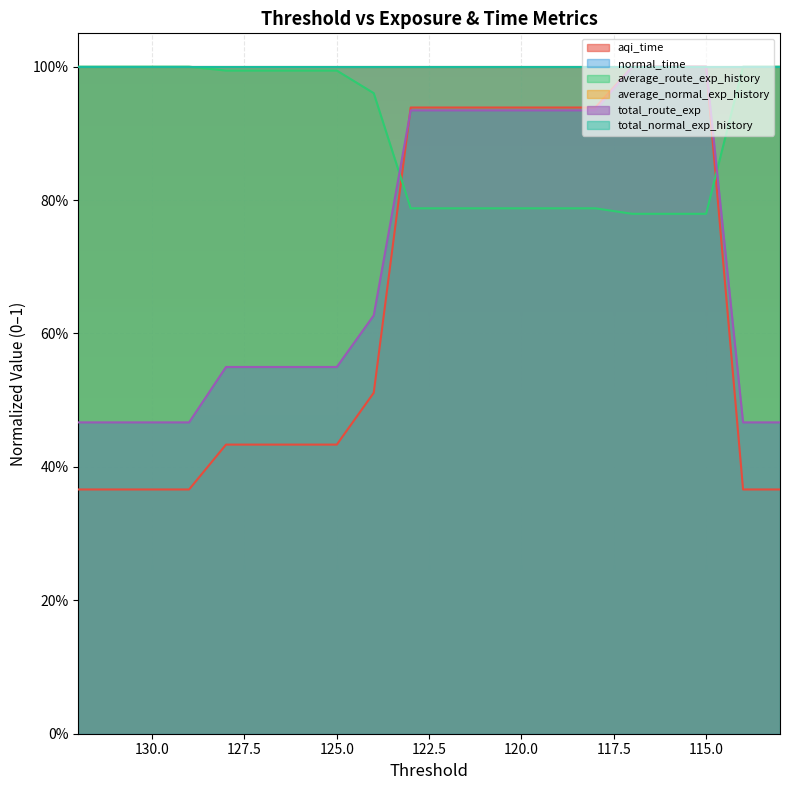

Between 129 and 113, which series saw the biggest shift?

aqi_time